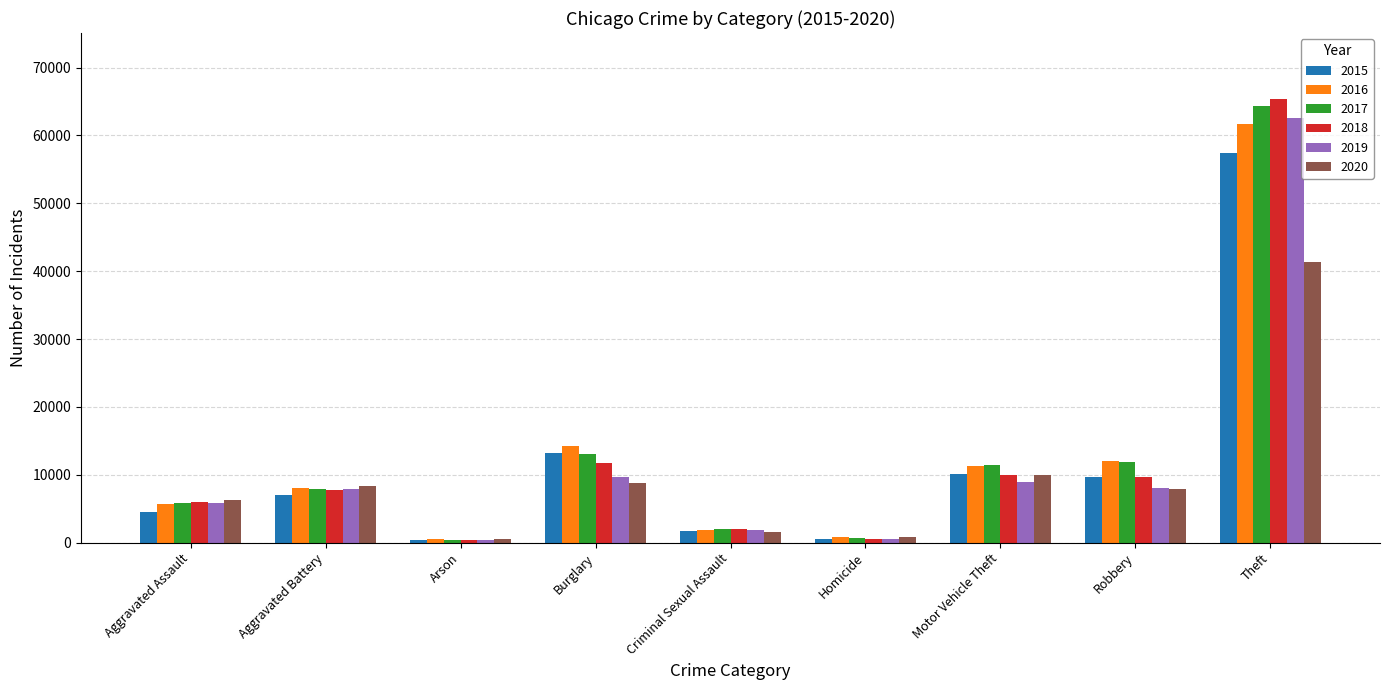

What is the value of the 2019 bar at the 4th from the left?

9639